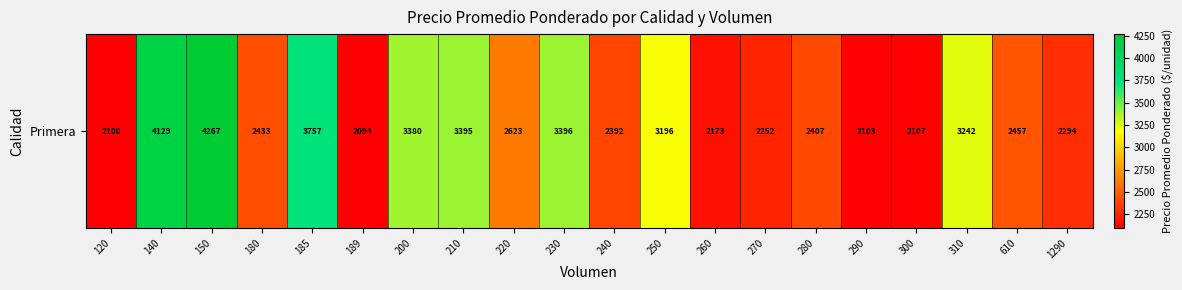

Rank the categories by value from lowest to highest.

189, 120, 290, 300, 260, 270, 1290, 240, 280, 180, 610, 220, 250, 310, 200, 210, 230, 185, 140, 150